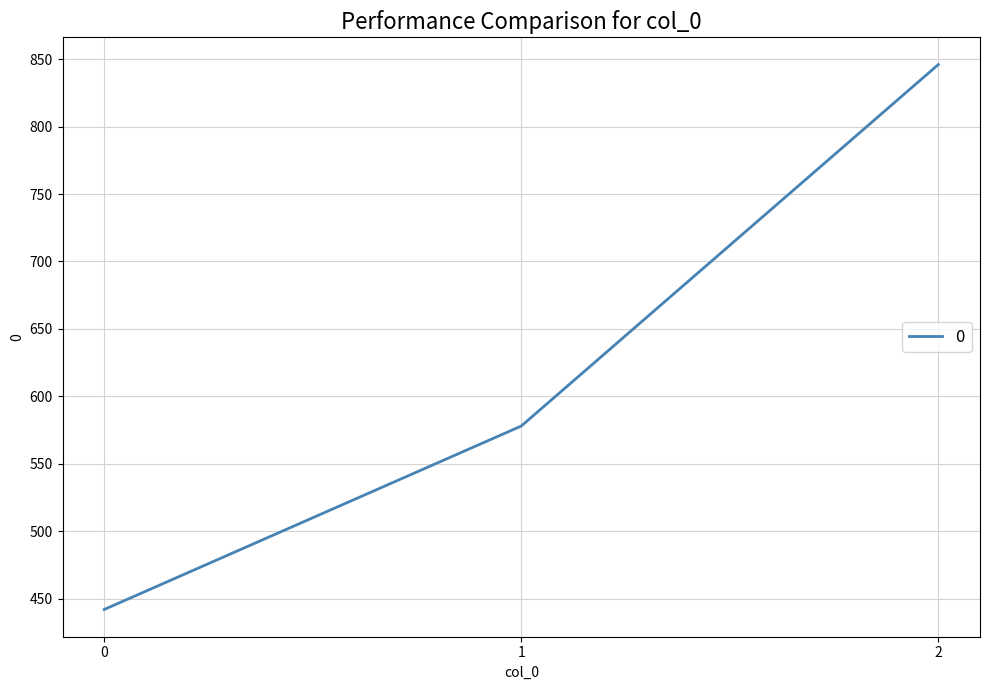

Reading left to right, what are all the values shown in this chart?

442	578	846